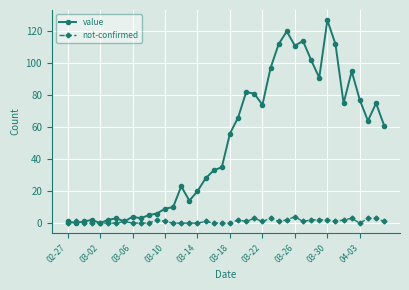

How many lines are shown in the chart?

2